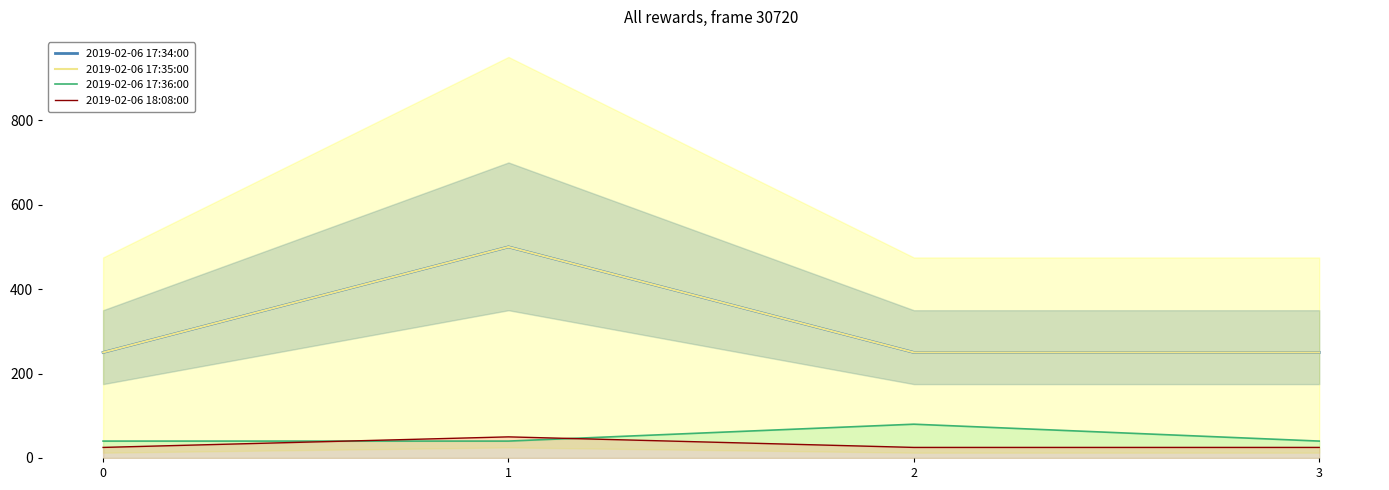

What is the spread (max minus min) of values at 3?

225